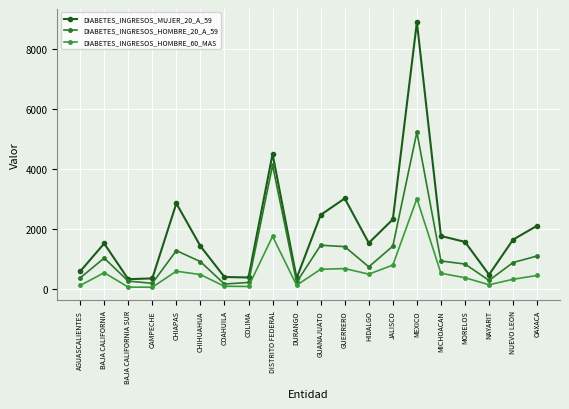

True or false: DIABETES_INGRESOS_MUJER_20_A_59 and DIABETES_INGRESOS_HOMBRE_60_MAS intersect in this chart.

False